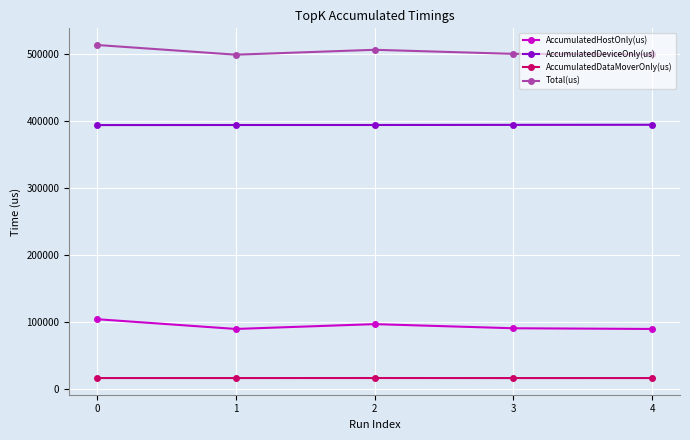

What is the difference between the maximum and minimum values in the AccumulatedDeviceOnly(us) series?

465.4